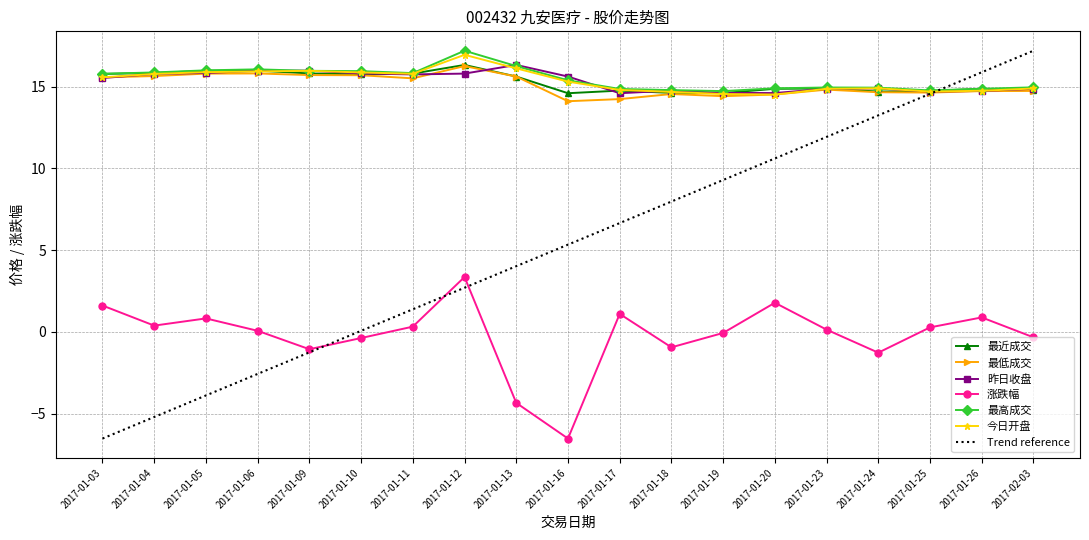

Rank the series at 2017-01-11 from lowest to highest value.

涨跌幅, 最低成交, 昨日收盘, 今日开盘, 最近成交, 最高成交